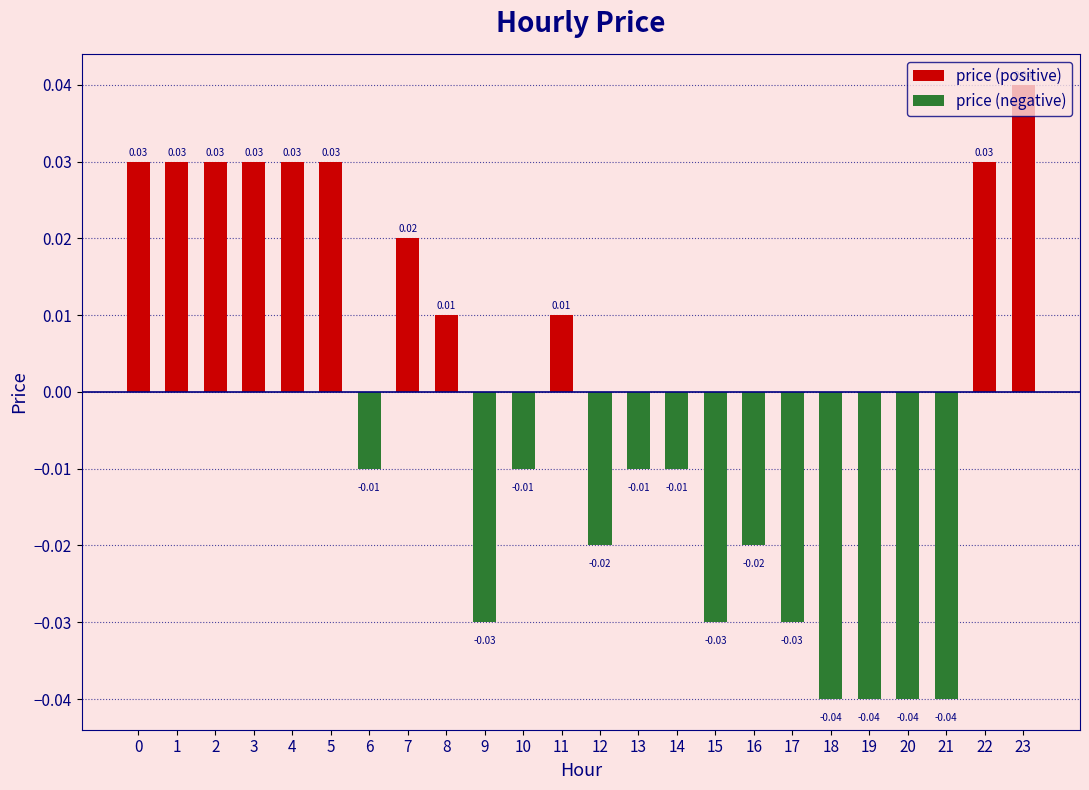

What is the change in value from 4 to 9?

-0.1